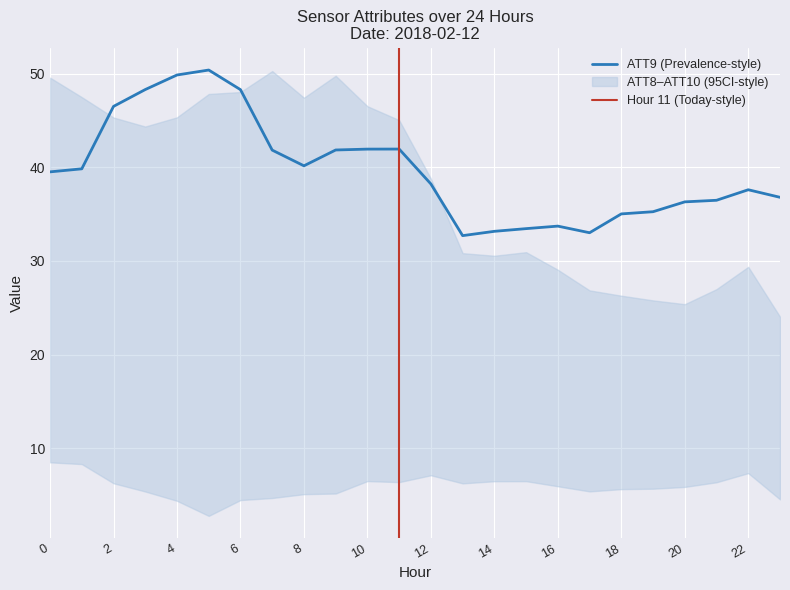

What is the value of the ATT8 point at the 21st from the left?

5.9